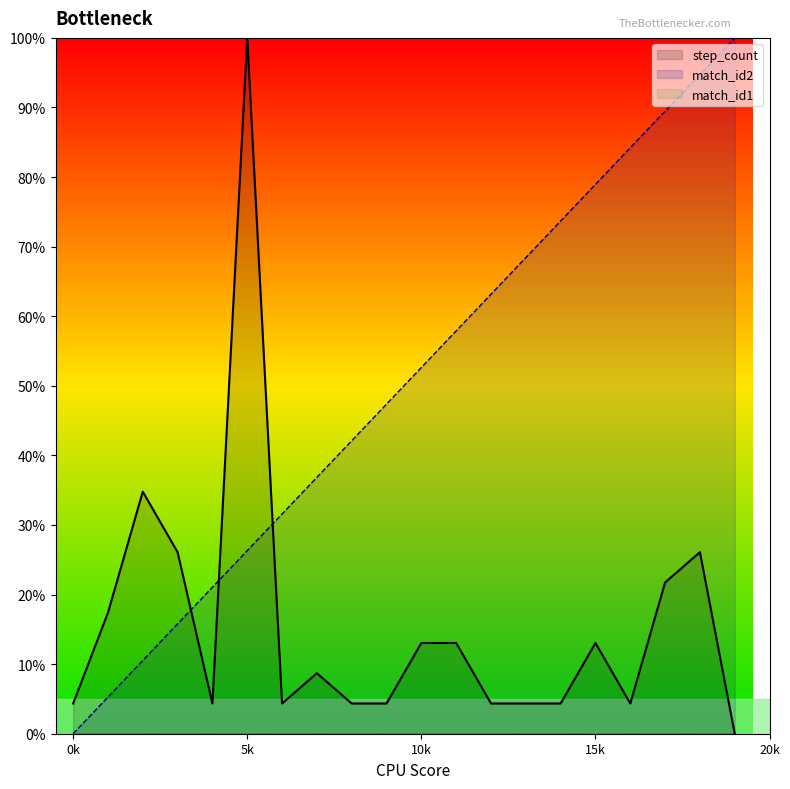

What is the difference between the highest and lowest values at 13?

64.1